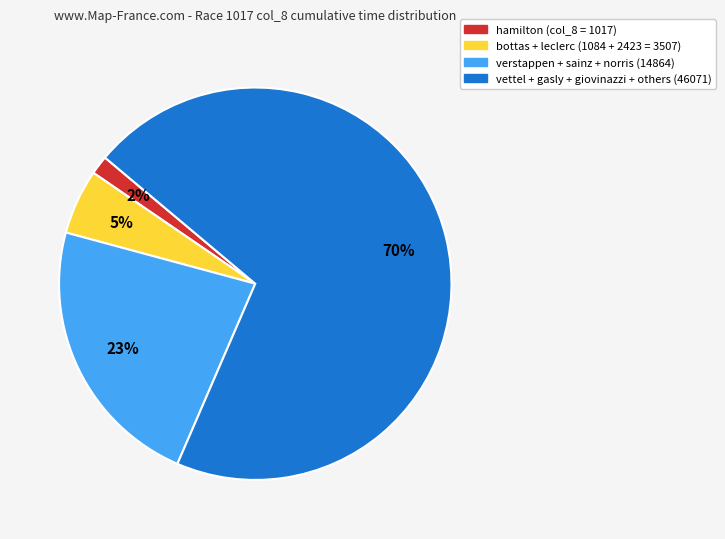

Is there any slice that represents more than half of the pie?

Yes